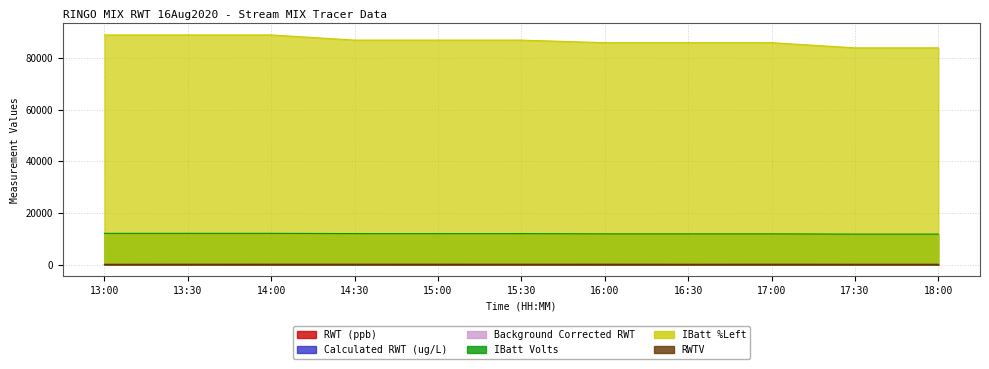

How many distinct data groups are displayed?

5